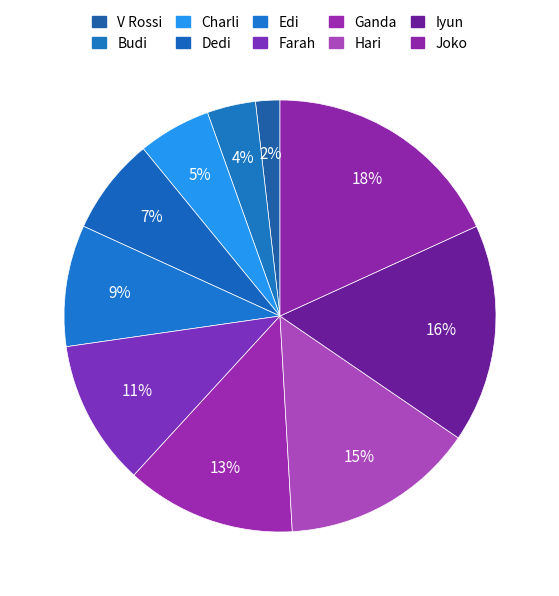

How much of the chart is everything except Budi?

96.4%